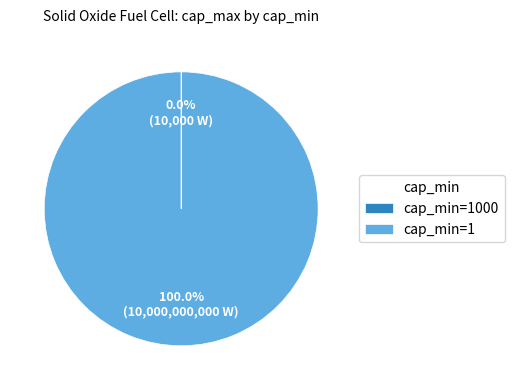

Which slice represents more than half of the pie?

cap_min=1